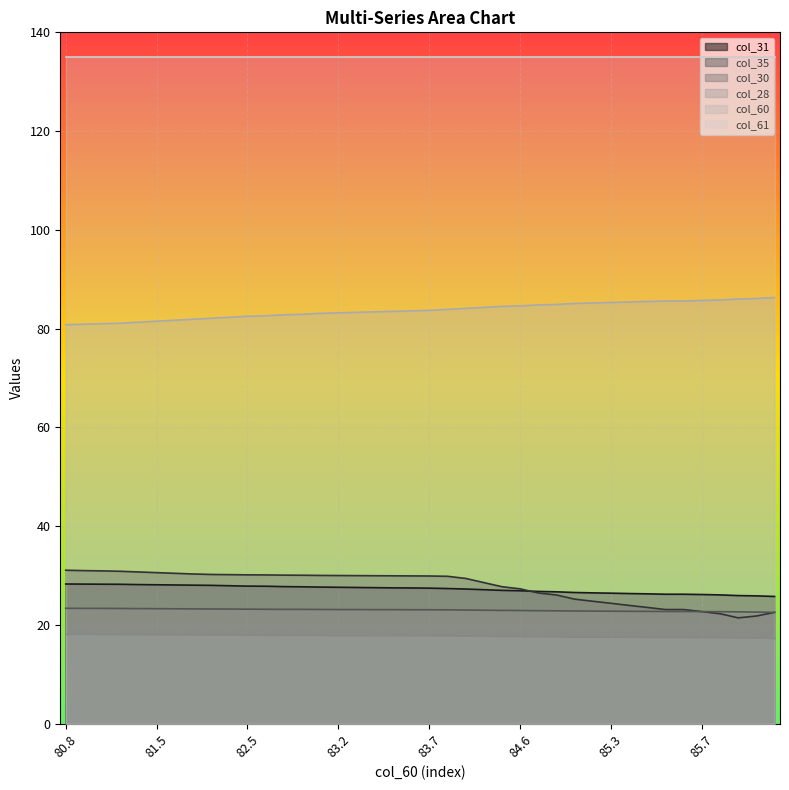

Rank the series by their maximum value, from highest to lowest.

col_61, col_60, col_35, col_31, col_30, col_28